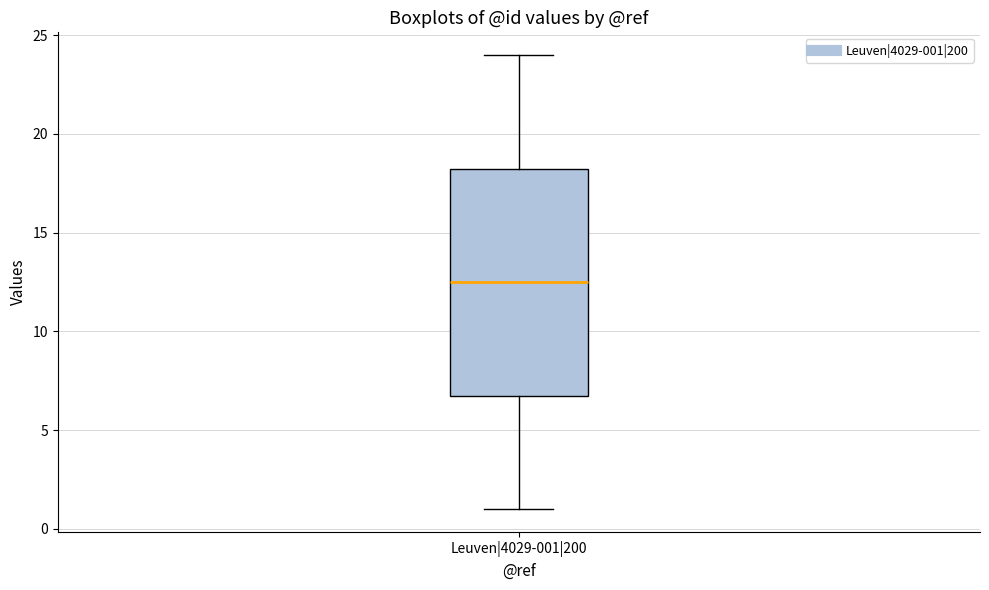

Where is the lower edge of the box for Leuven|4029-001|200 on the y-axis? The values are not printed on the chart, so give them approximately, as read against the axis.

7.0